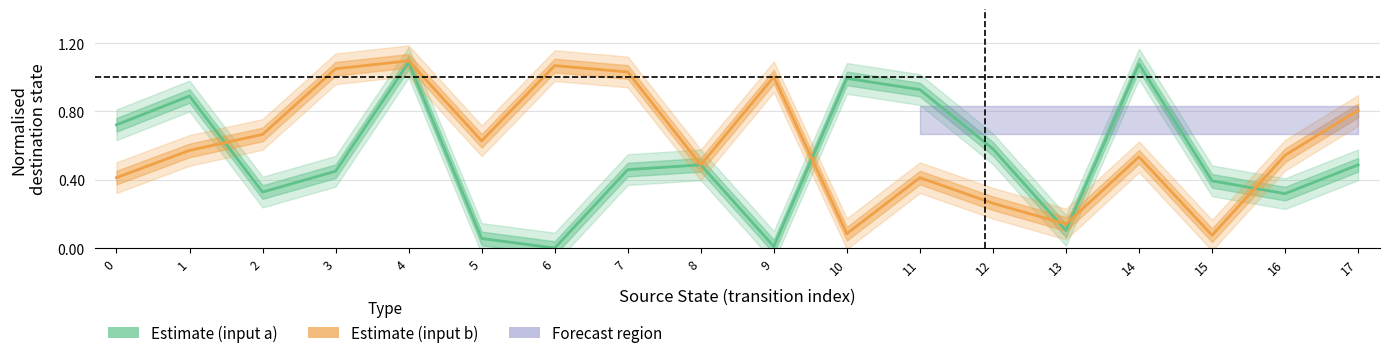

At which category does the chart reach its minimum across all series?

6